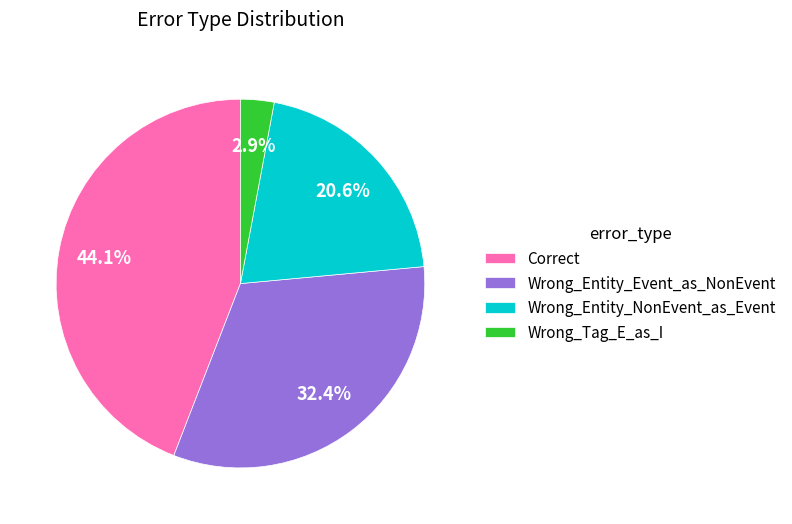

Which category has the biggest portion of the pie?

Correct